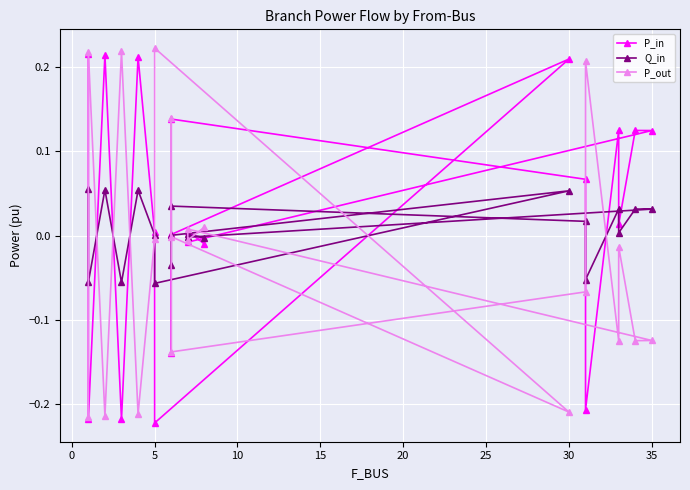

Is it true that Q_in equals 0.0 at 13?

False